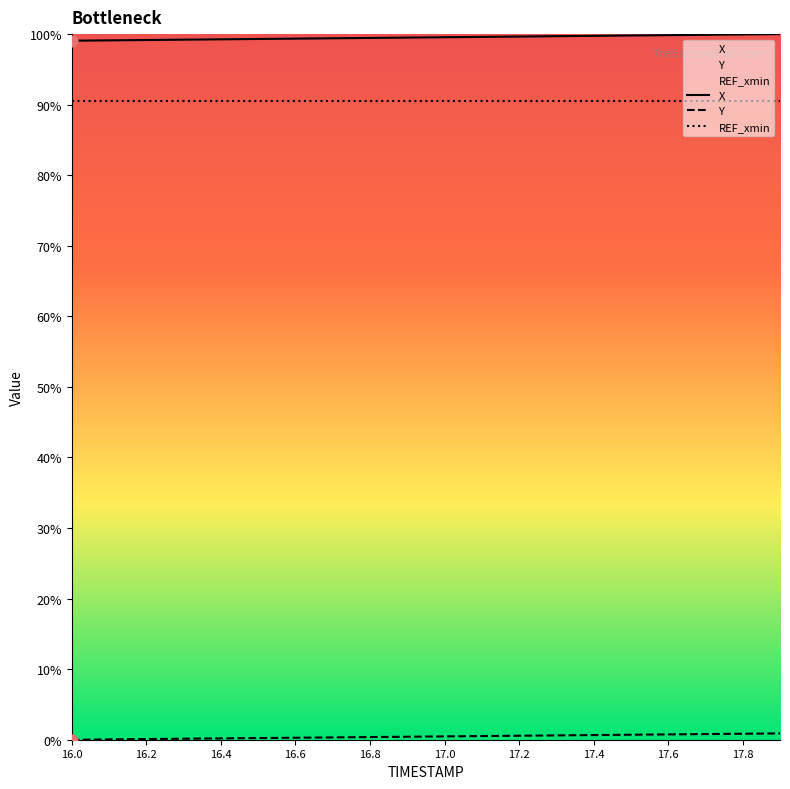

Which series has the largest Y range (max minus min)?

X